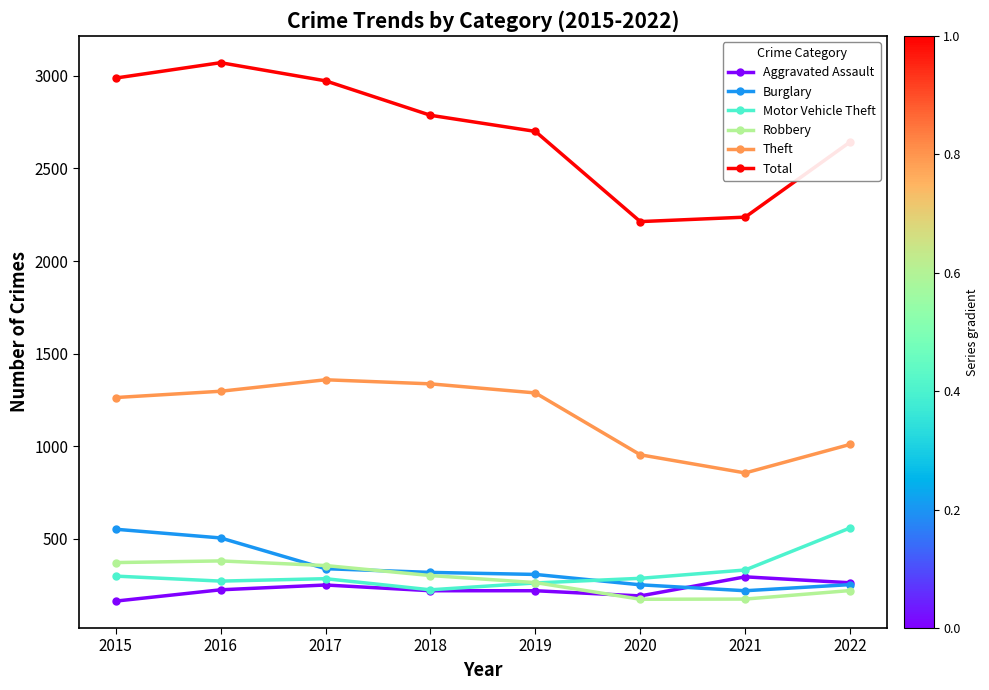

Which series changed the most between 2015 and 2019?

Total